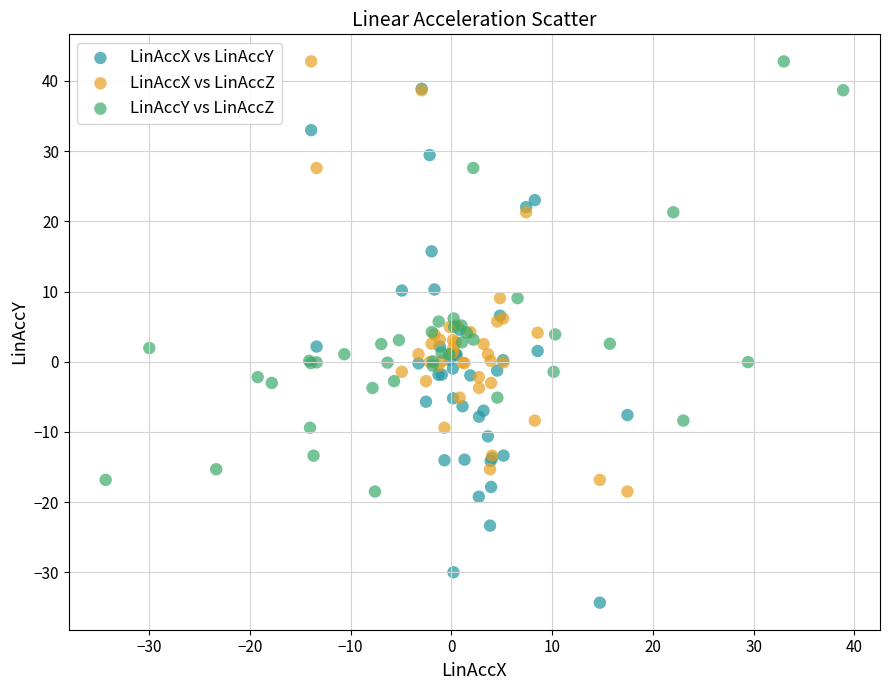

Which series has the largest Y range (max minus min)?

LinAccX vs LinAccY